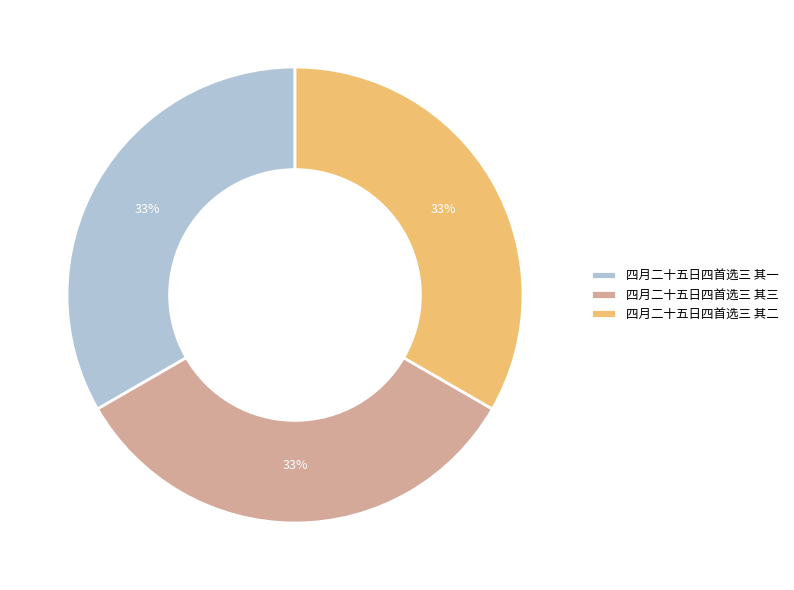

Does 四月二十五日四首选三 其三 represent more than half of the total?

No